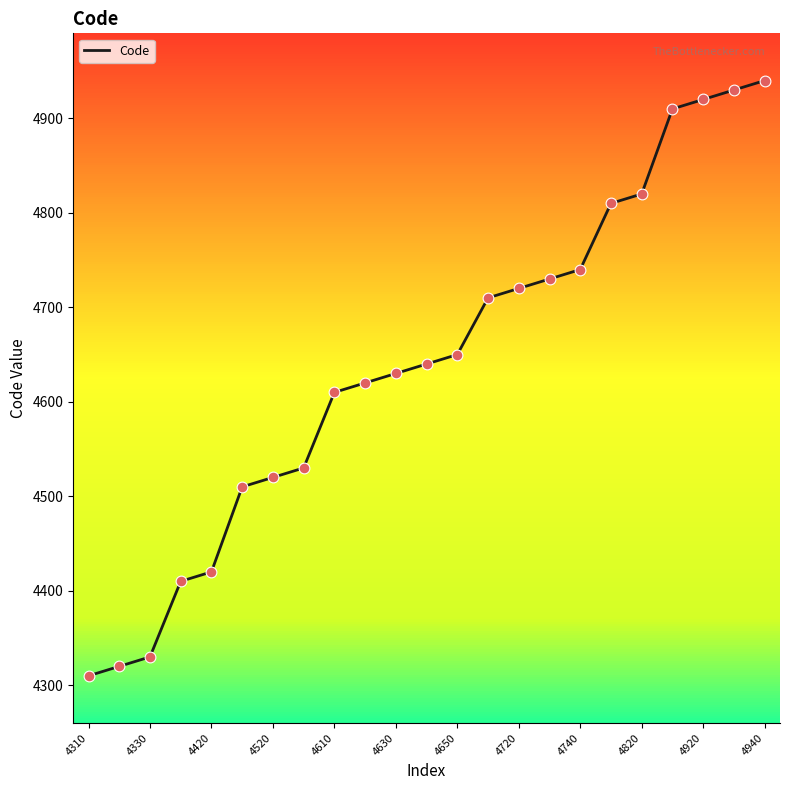

What is the maximum value shown in the chart?

4940